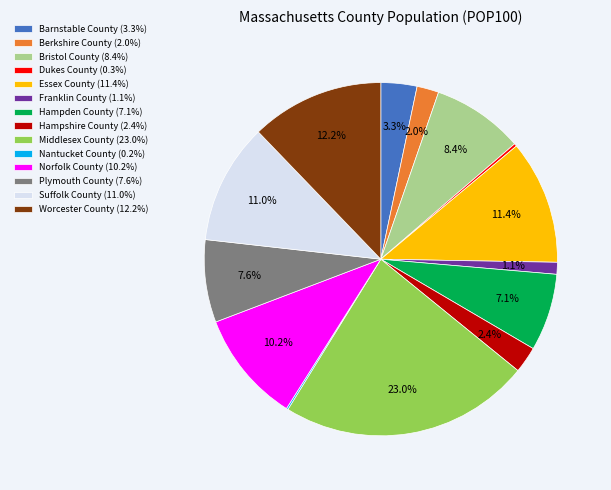

Is Middlesex County the majority of the pie?

No